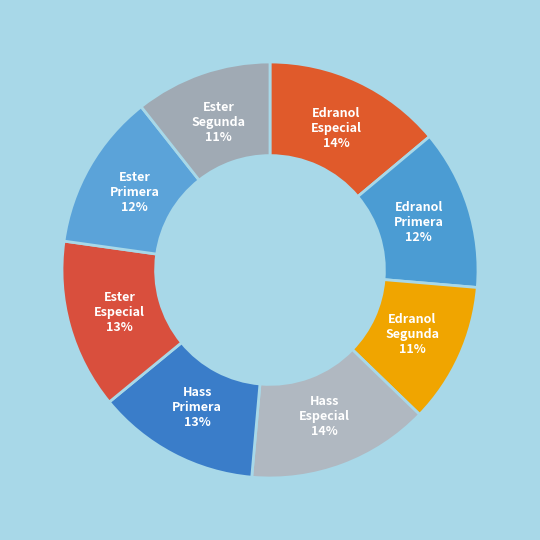

Which has a higher value, Ester Segunda 11% or Ester Primera 12%?

Ester Primera 12%